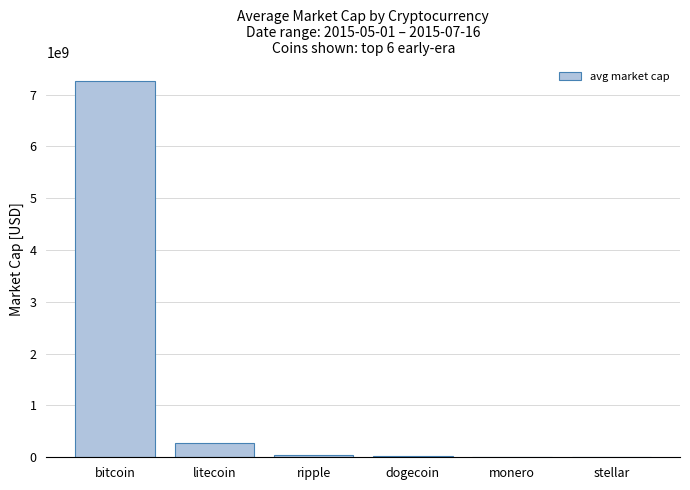

What is the ratio of the value at monero to the value at ripple?

0.1